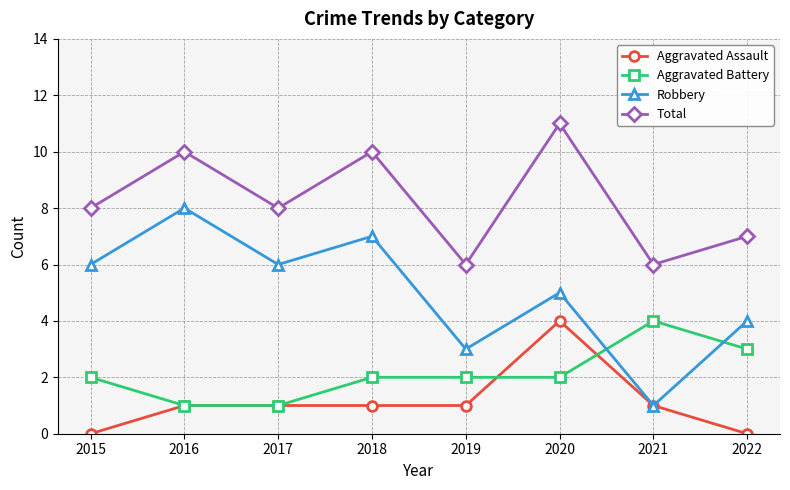

Where is the first local maximum for Robbery?

2016